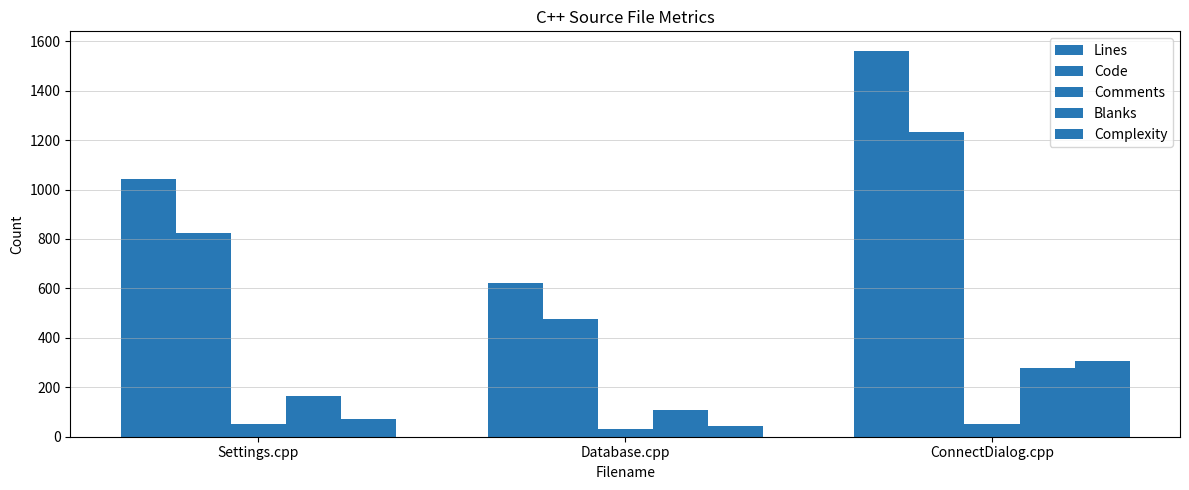

Are the bars grouped side by side (vs. stacked)?

Yes